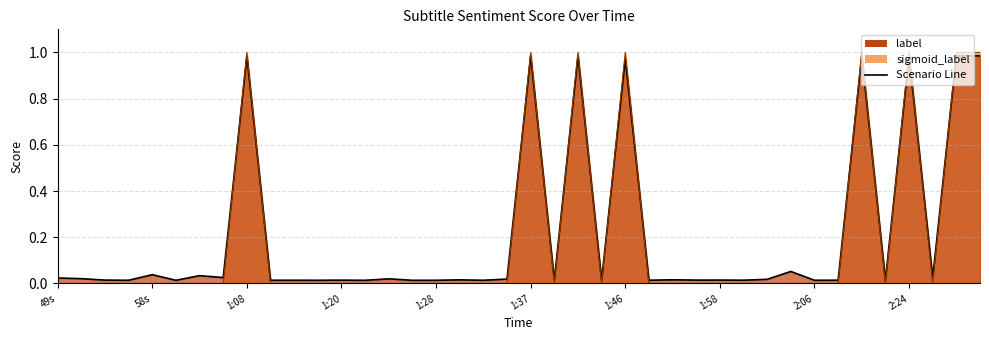

Which has a higher value, 1:14 or 49s?

49s